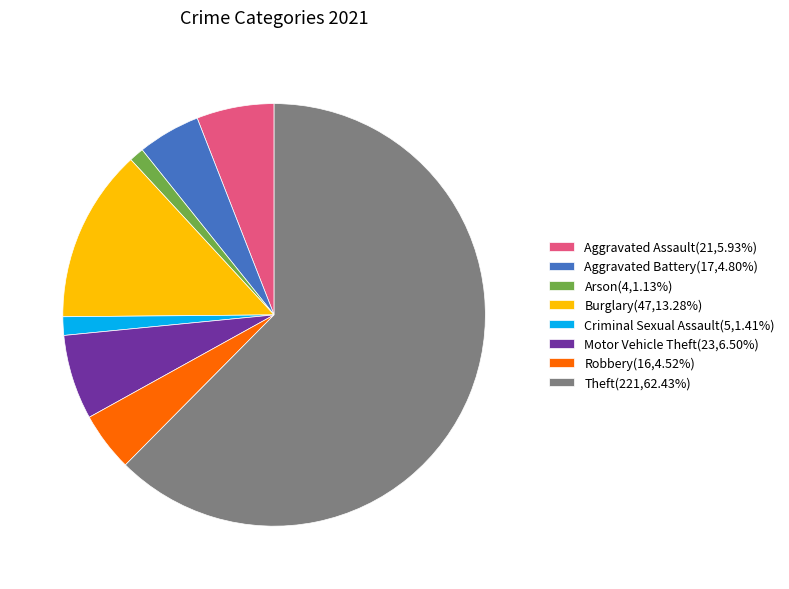

Do Aggravated Battery(17,4.80%) and Motor Vehicle Theft(23,6.50%) together represent more than half of the pie?

No